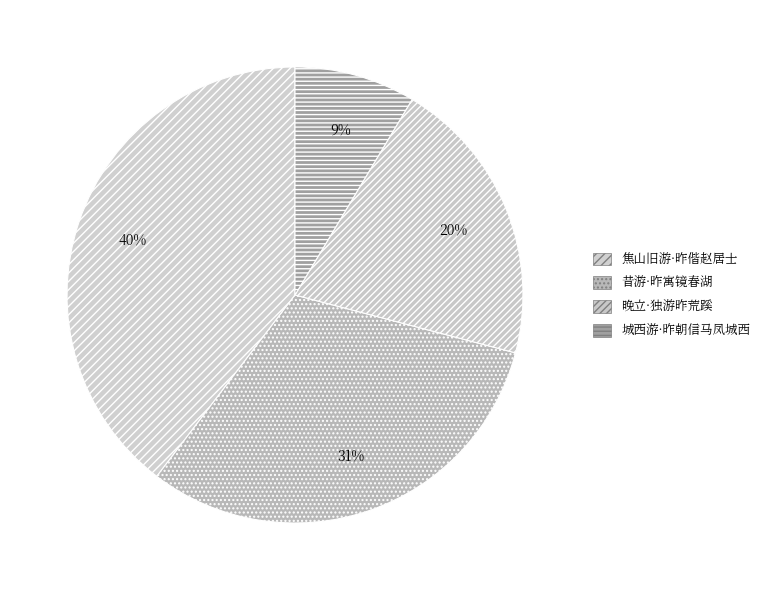

Which category has the smallest portion of the pie?

城西游·昨朝信马凤城西